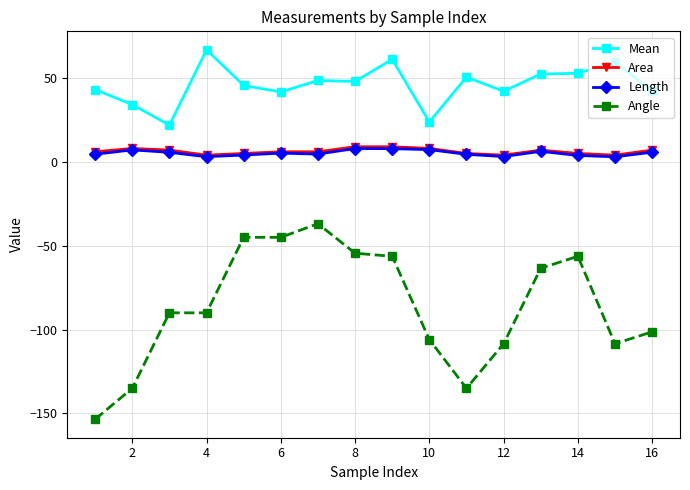

Which series has the largest total across all categories?

Mean